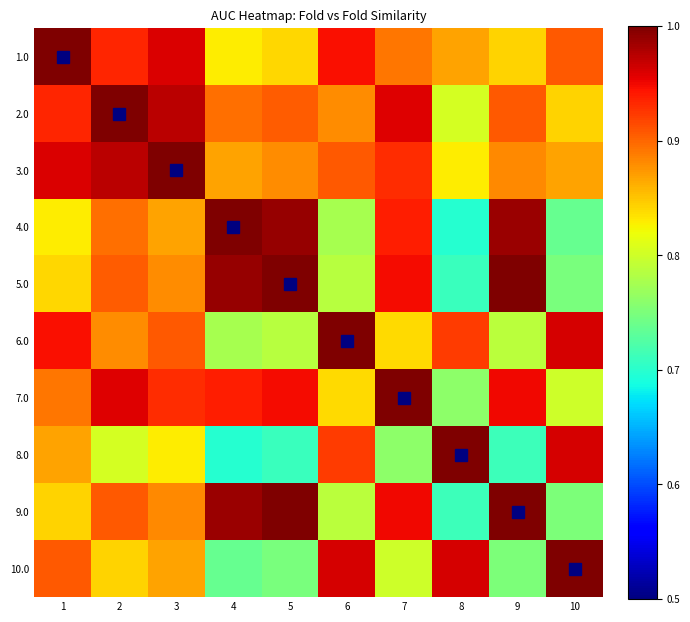

What is the greatest value displayed?

1.0